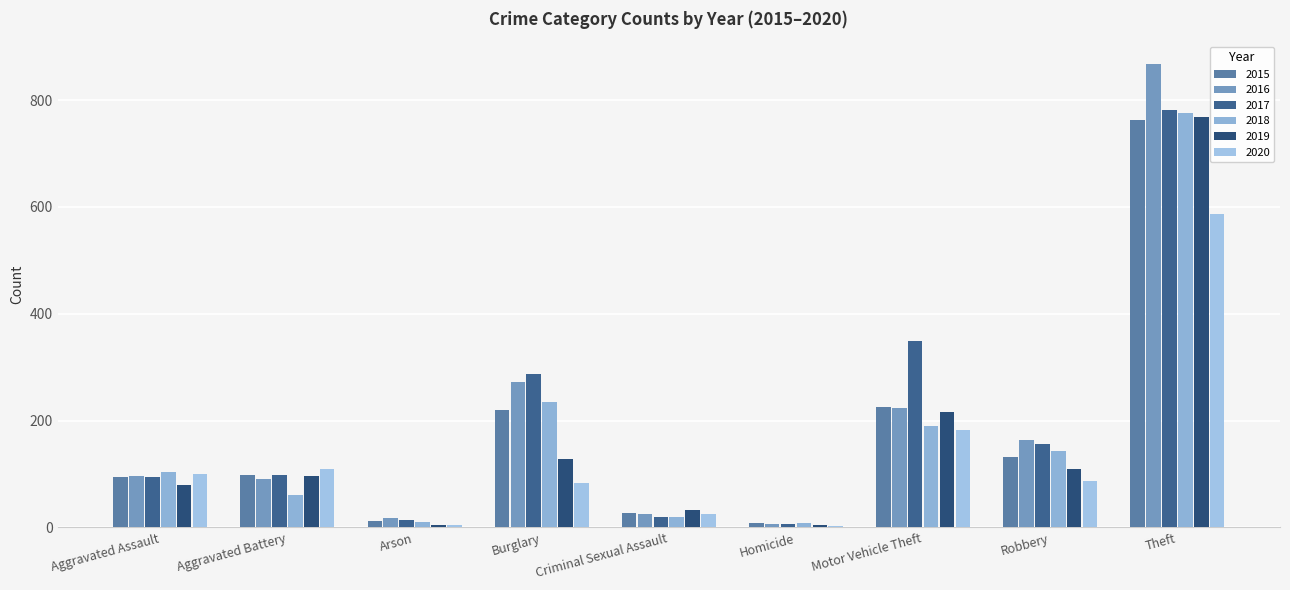

Is the value of 2020 at Theft greater than the value of 2015 at Criminal Sexual Assault?

Yes